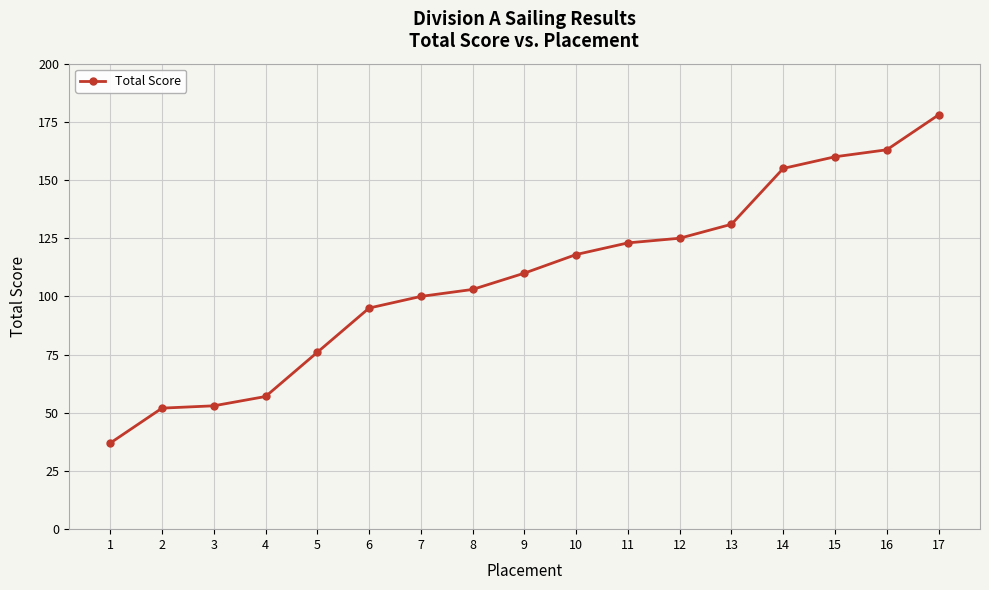

What is the difference between the values at 4 and 6?

38